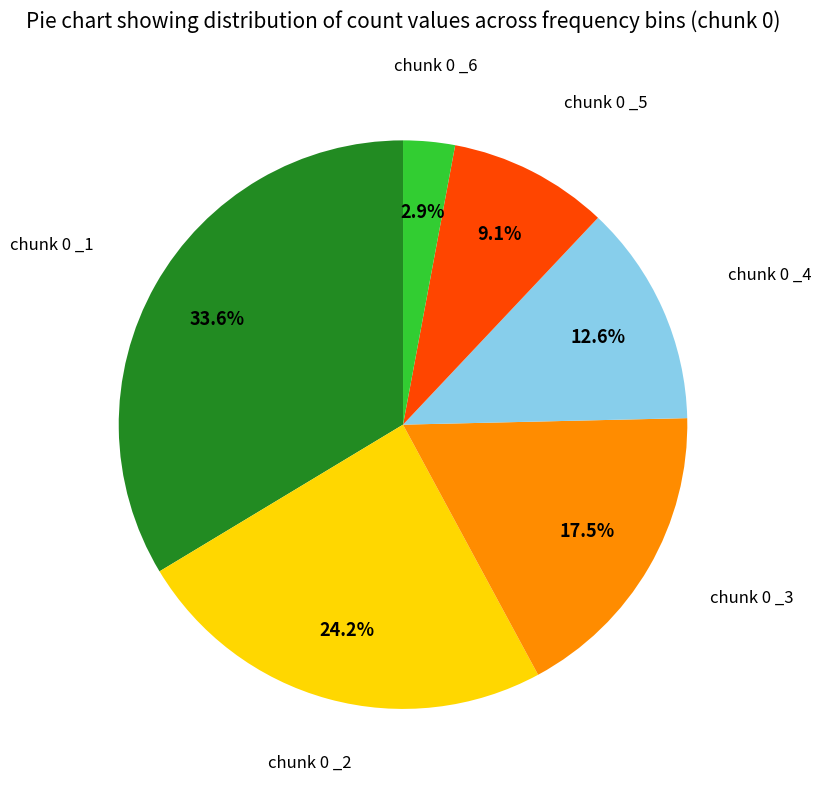

Count the number of slices in the pie.

6